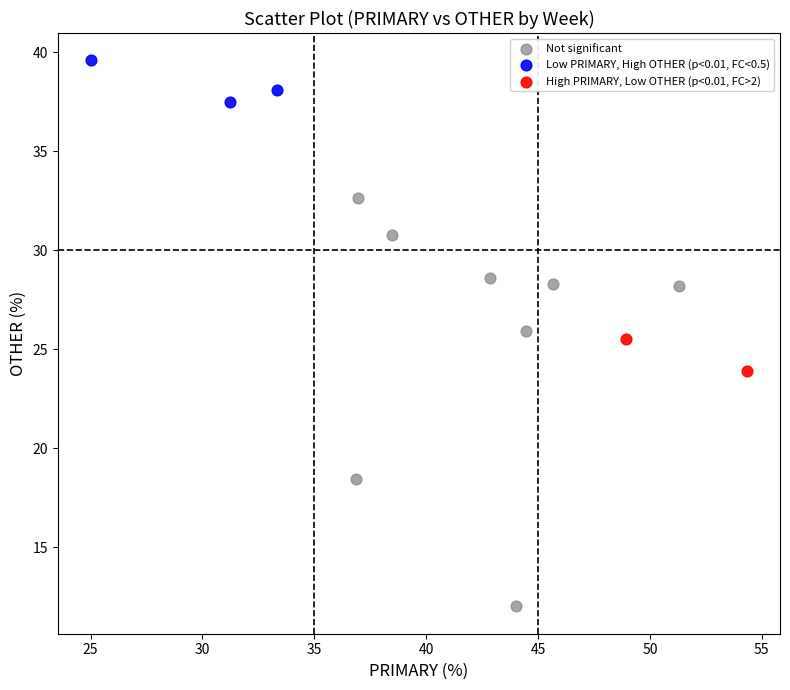

Which series has the largest Y range (max minus min)?

Not significant